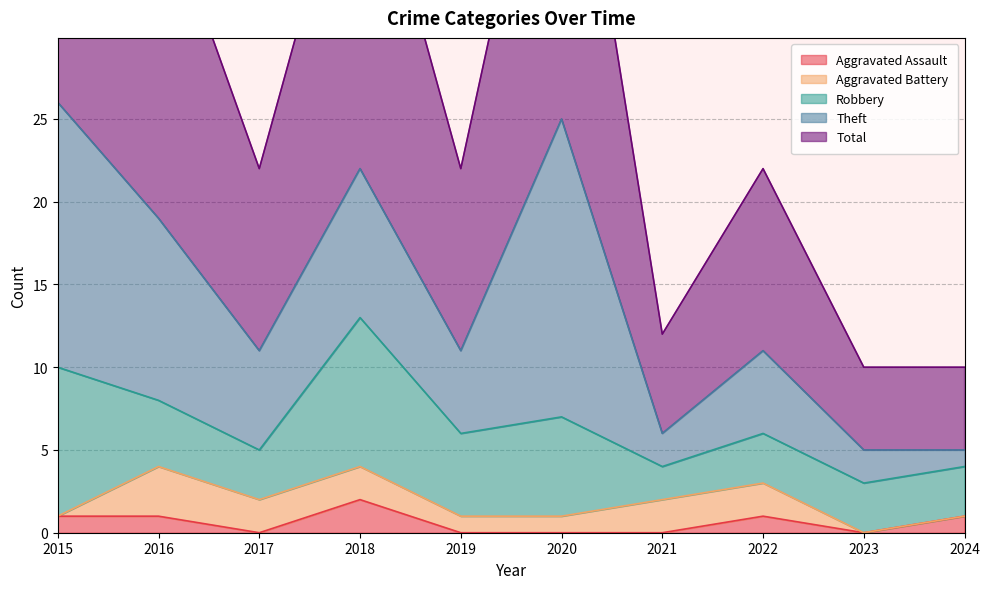

What is the highest value of the Robbery series?

9